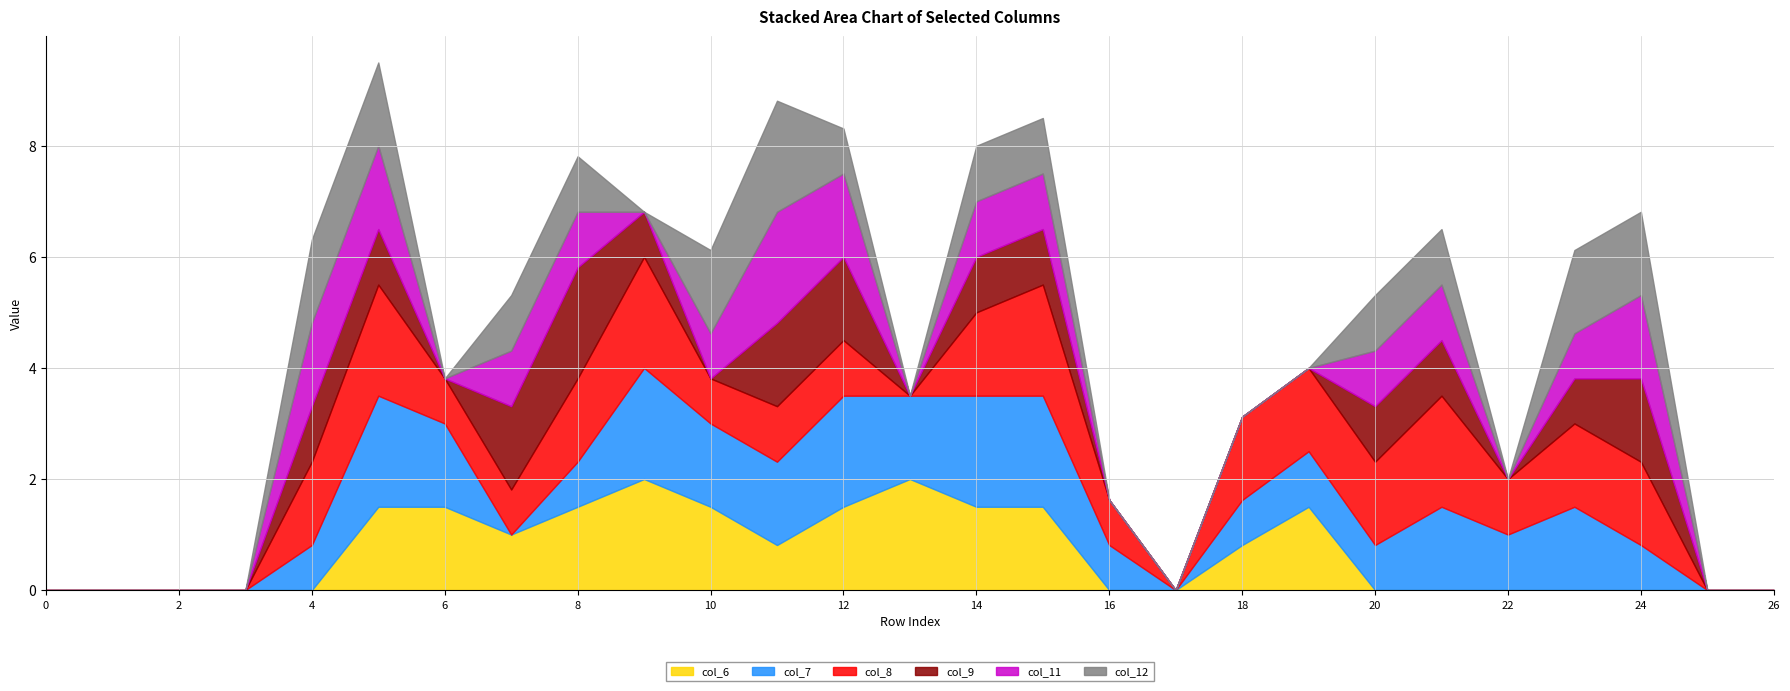

How many interior local peaks does the col_6 series have?

3